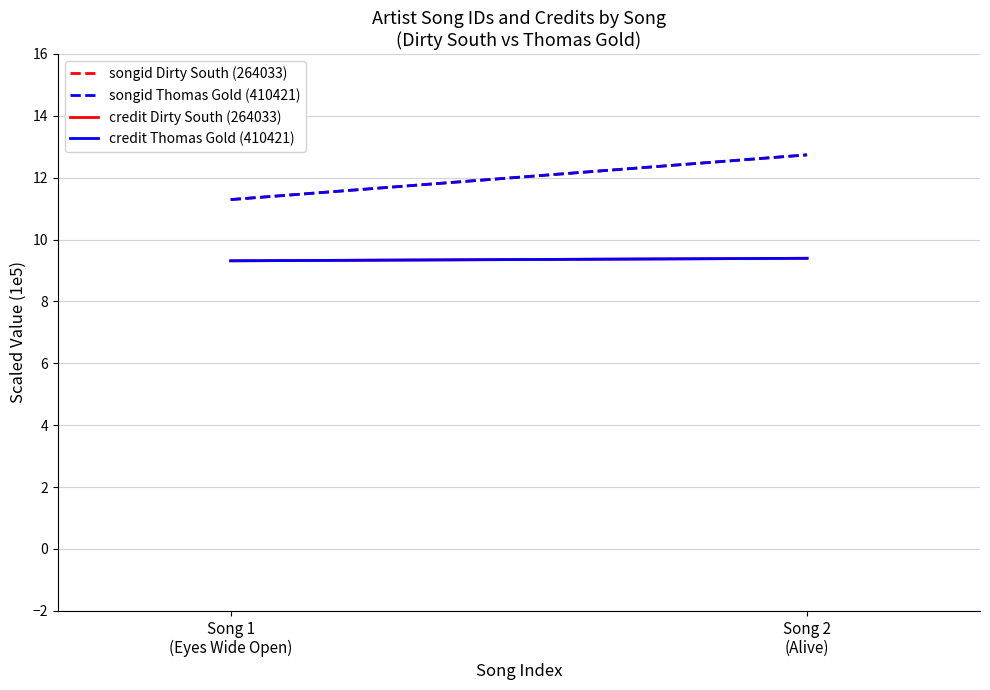

What is the difference between the highest and lowest values at Song 1
(Eyes Wide Open)?

2.0